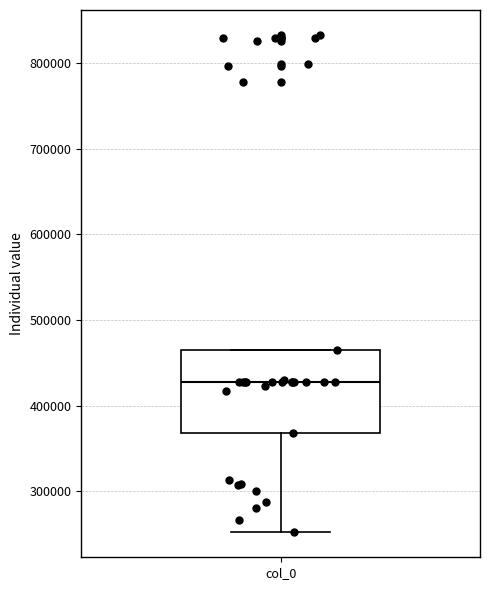

Read this box plot against the y-axis: the position of the median line, the range covered by the box, and the ends of both whiskers. The values are not printed on the chart, so give them approximately, as read against the axis.

median 430000, box 370000 to 470000, whiskers 250000 to 470000